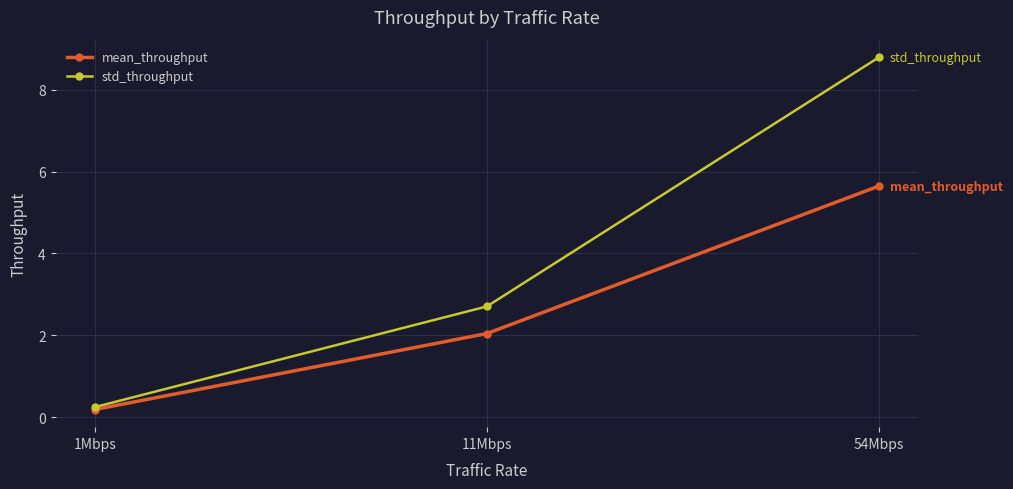

Is it true that mean_throughput equals 2.0 at 11Mbps?

True